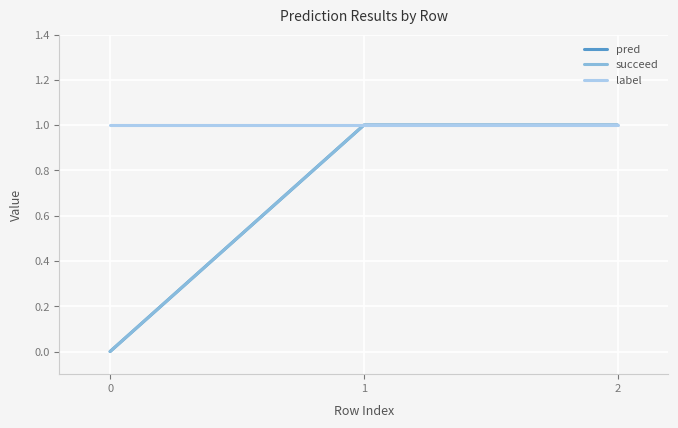

Is the value of pred at 2 greater than the value of succeed at 1?

No